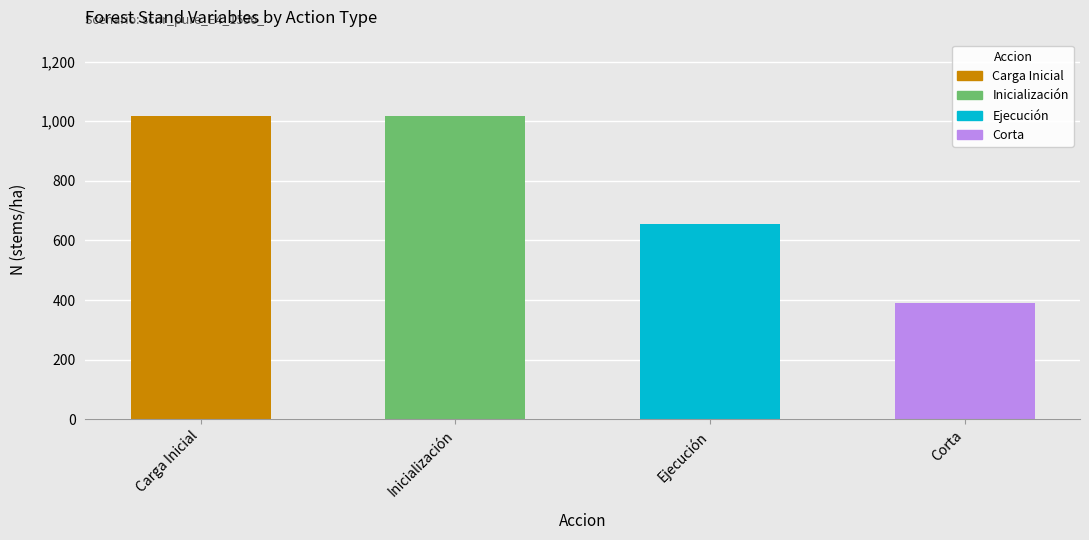

True or false: the data shows 1438.0 at Inicialización.

False